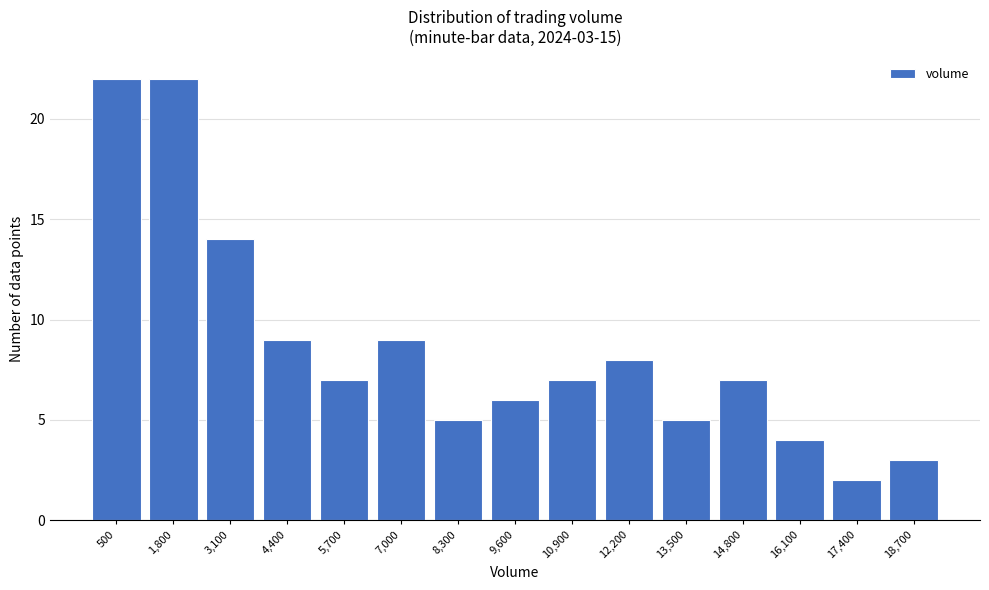

Reading right to left, list all the values displayed in this chart.

18,700=3	17,400=2	16,100=4	14,800=7	13,500=5	12,200=8	10,900=7	9,600=6	8,300=5	7,000=9	5,700=7	4,400=9	3,100=14	1,800=22	500=22